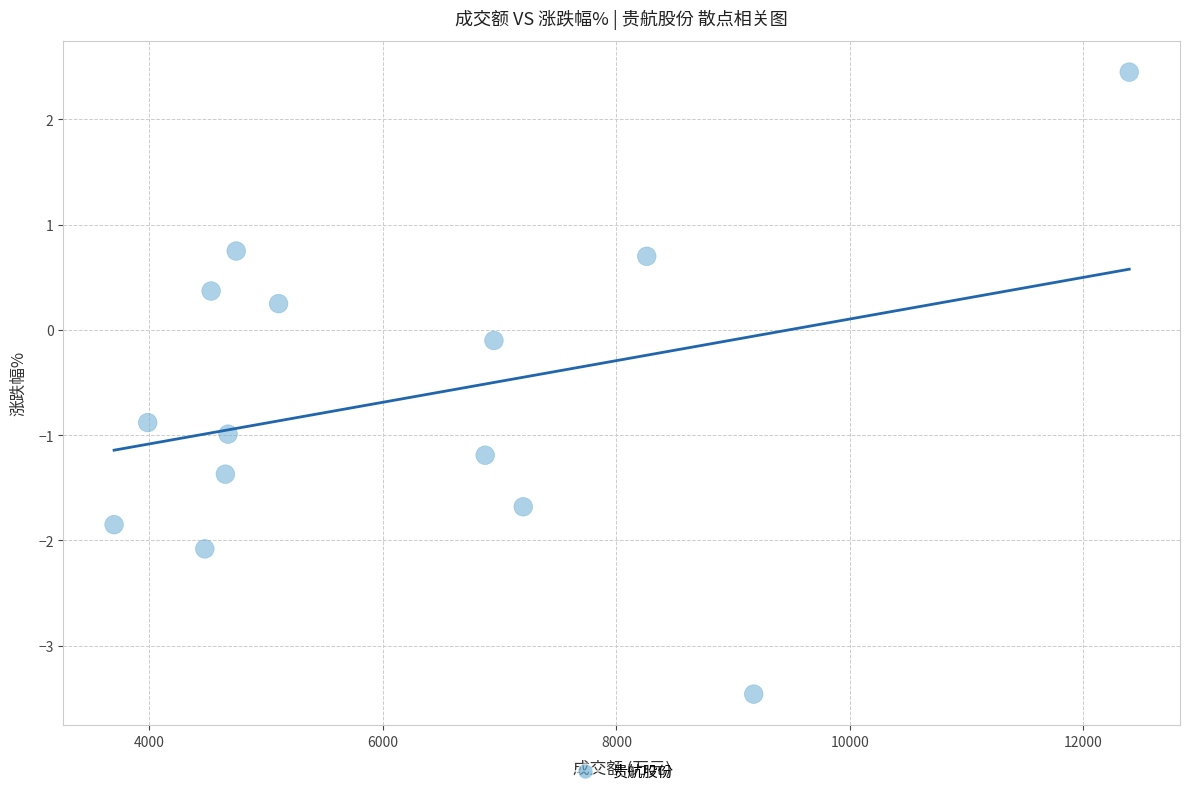

What is the range of Y values (max minus min)?

5.9